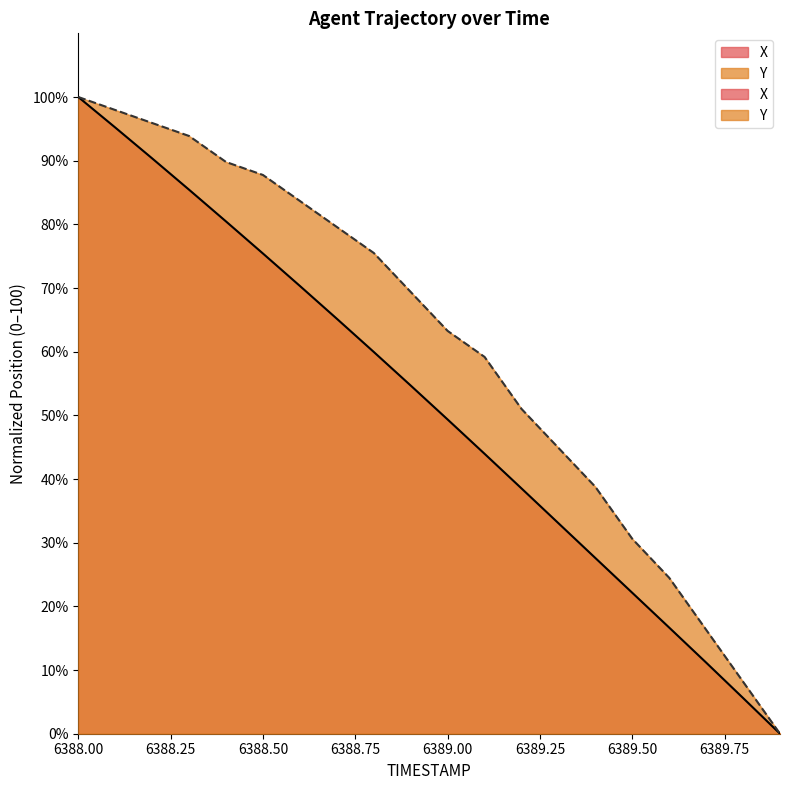

The value of Y at 6388.4 is 89.8. True or false?

True